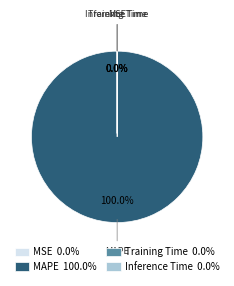

Do MSE and MAPE together represent more than half of the pie?

Yes